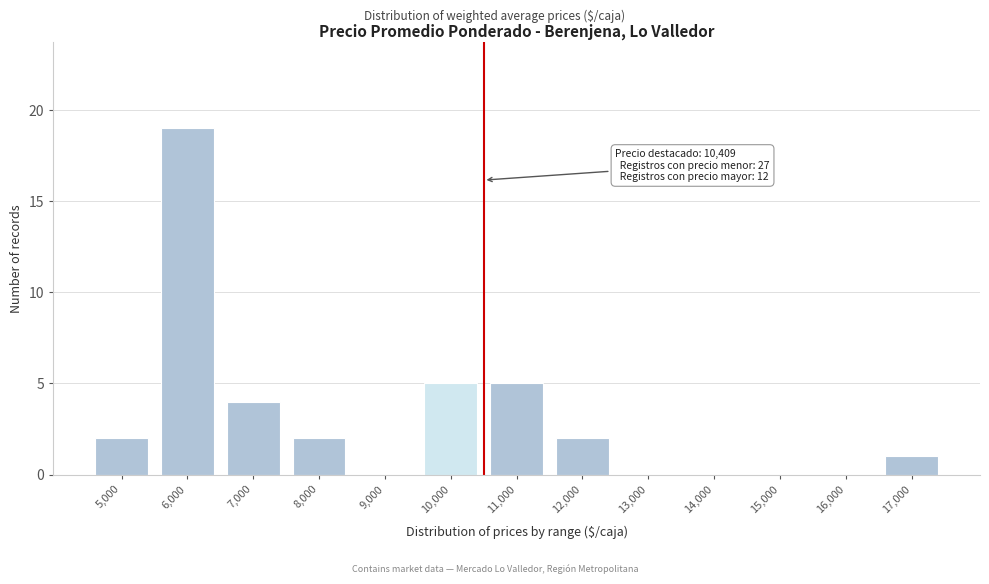

Reading left to right, what are all the values shown in this chart?

5,000=2	6,000=19	7,000=4	8,000=2	9,000=0	10,000=5	11,000=5	12,000=2	13,000=0	14,000=0	15,000=0	16,000=0	17,000=1